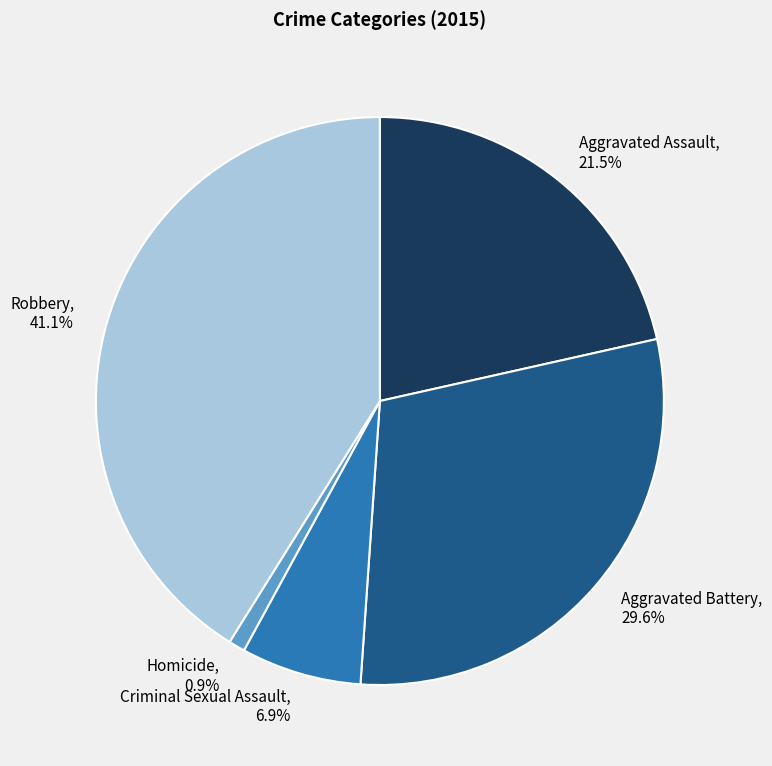

Which category has the biggest portion of the pie?

Robbery